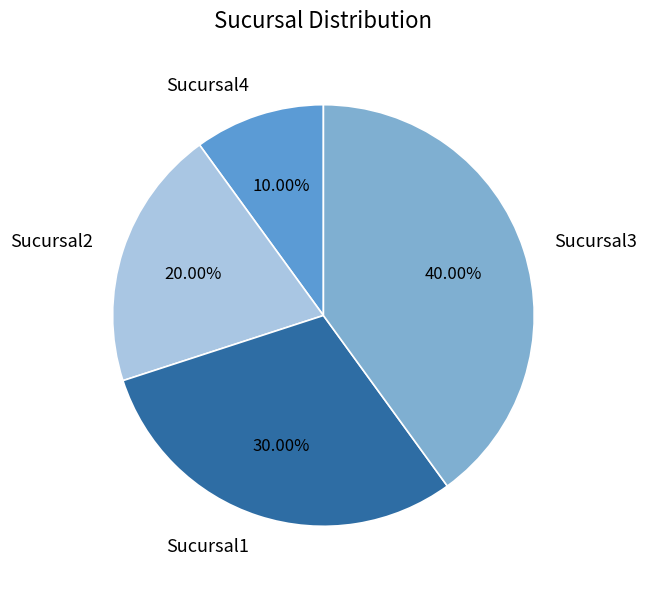

How many segments does this pie chart have?

4